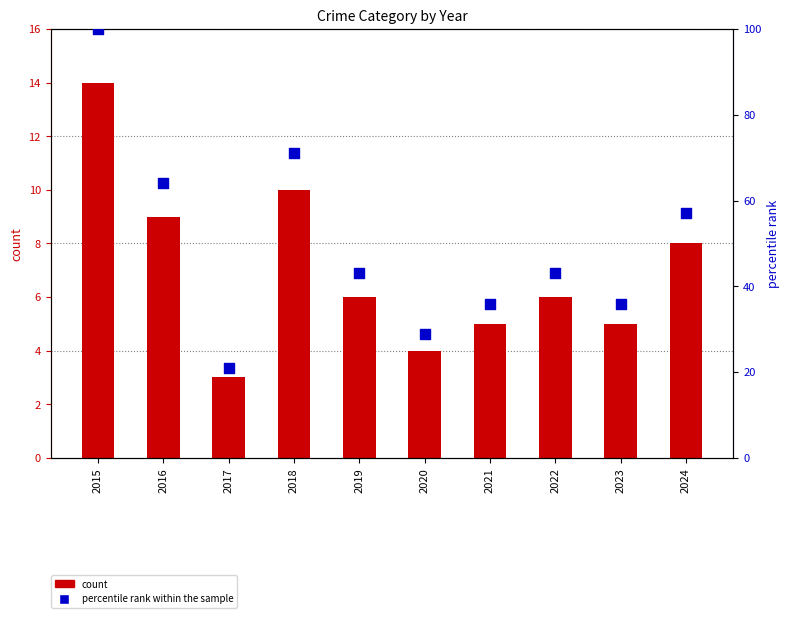

Which series contains the highest Y value?

percentile rank